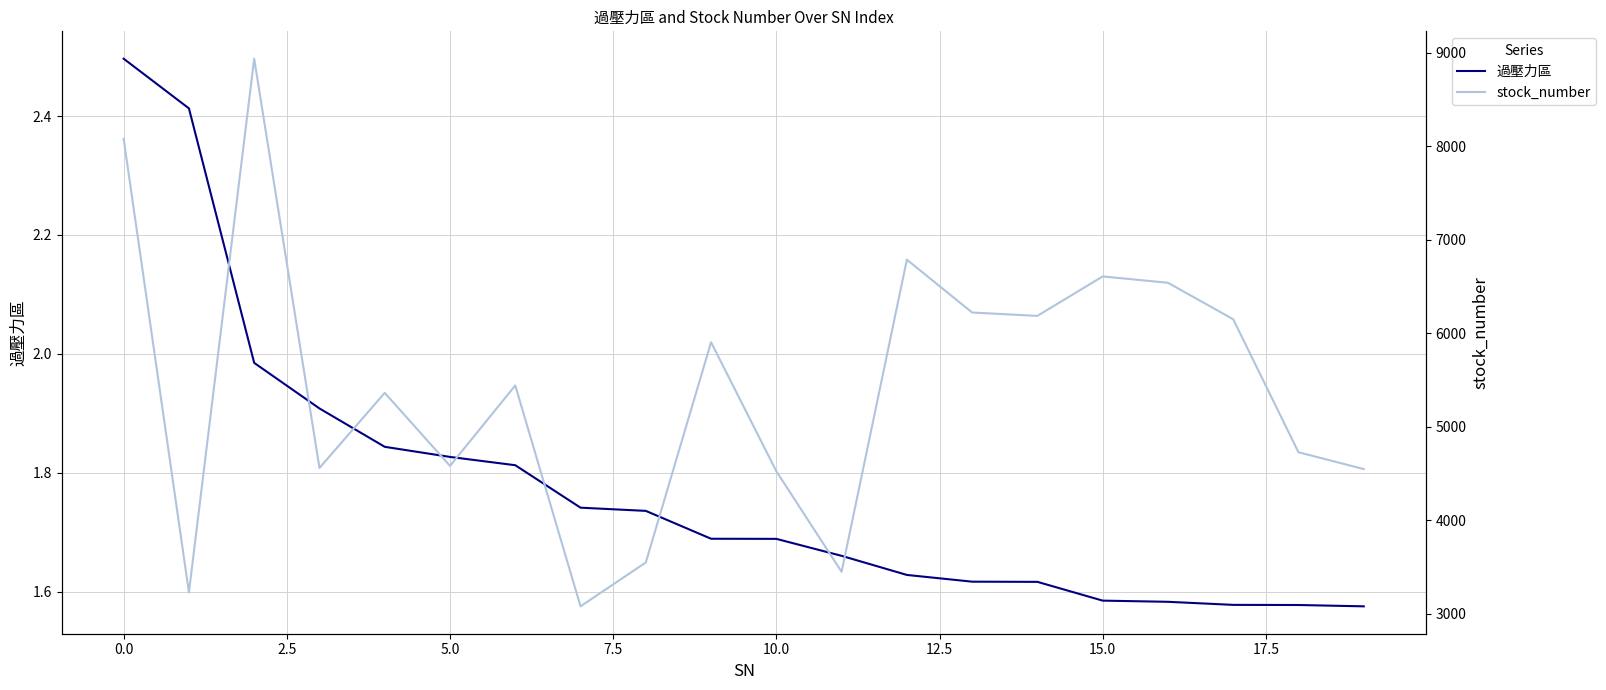

At how many categories does at least one series exceed 1821?

20